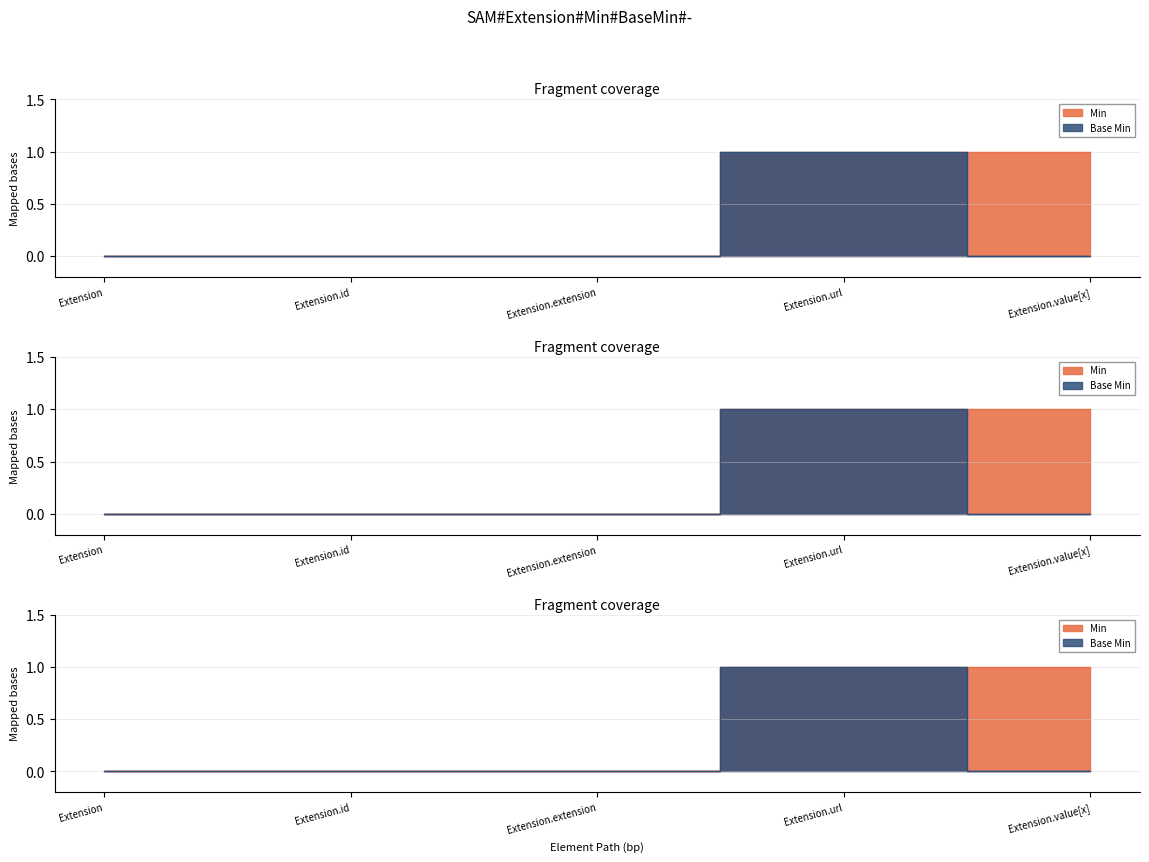

True or false: Min and Base Min intersect in this chart.

False